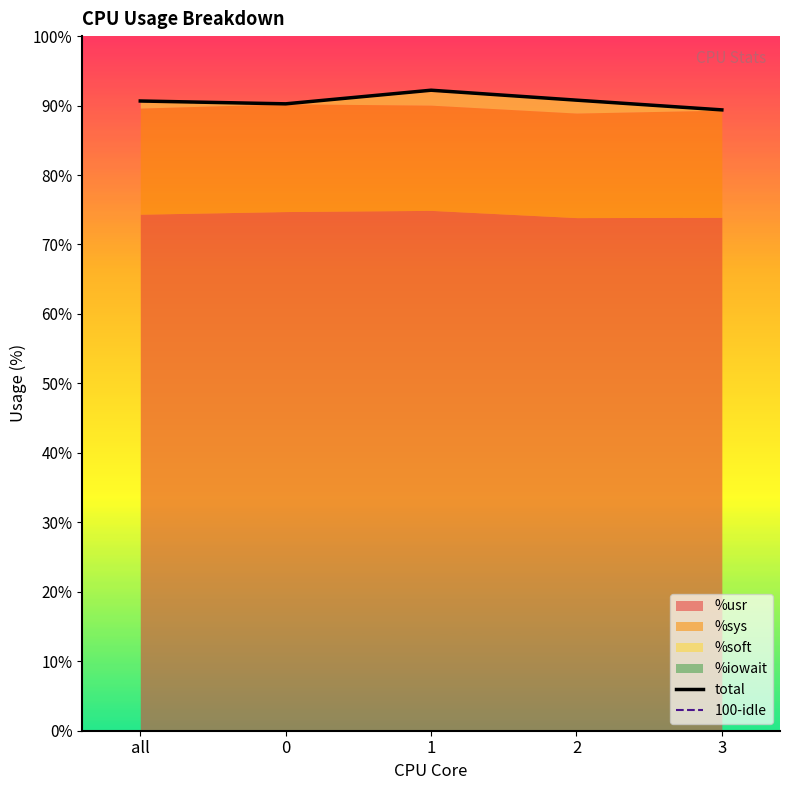

What is the total value across all series at 3?

178.8